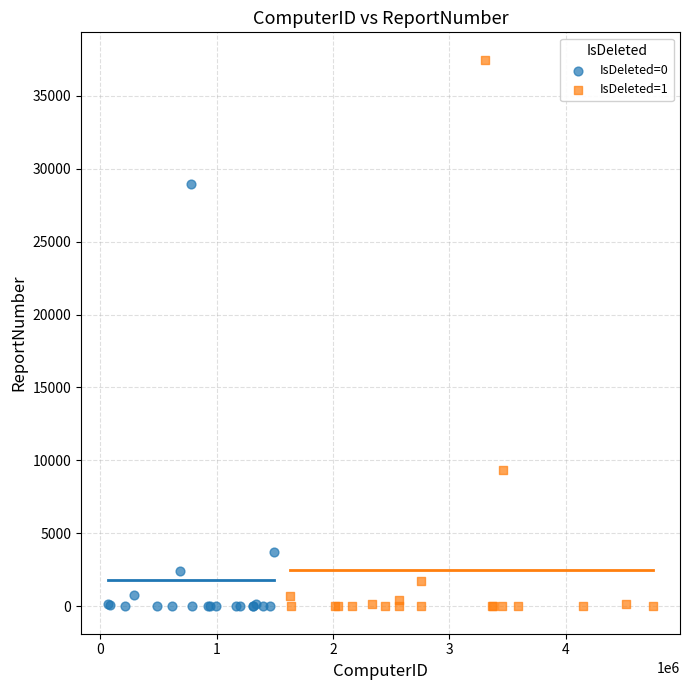

Which series has the widest spread of Y values?

IsDeleted=1